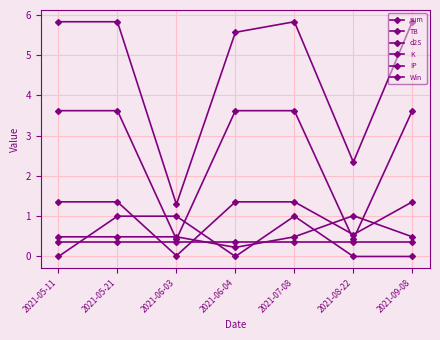

How many Win values are between 0 and 1?

7